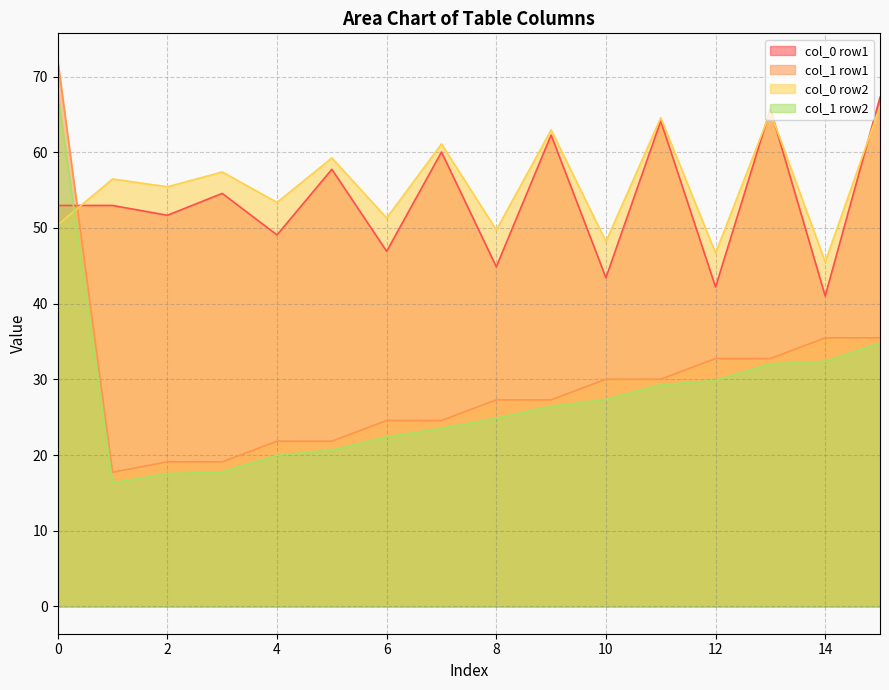

What is the highest value of the col_0 row2 series?

66.0